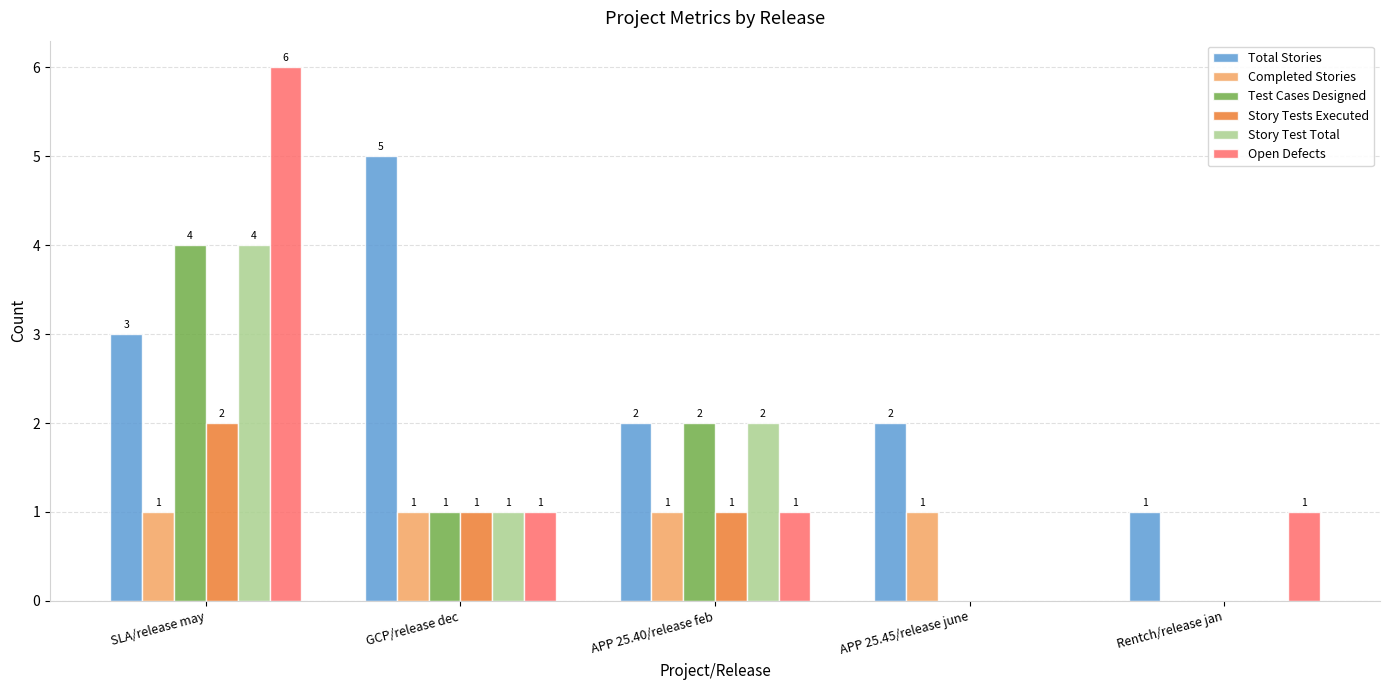

At which label does Story Test Total first exceed 1?

SLA/release may